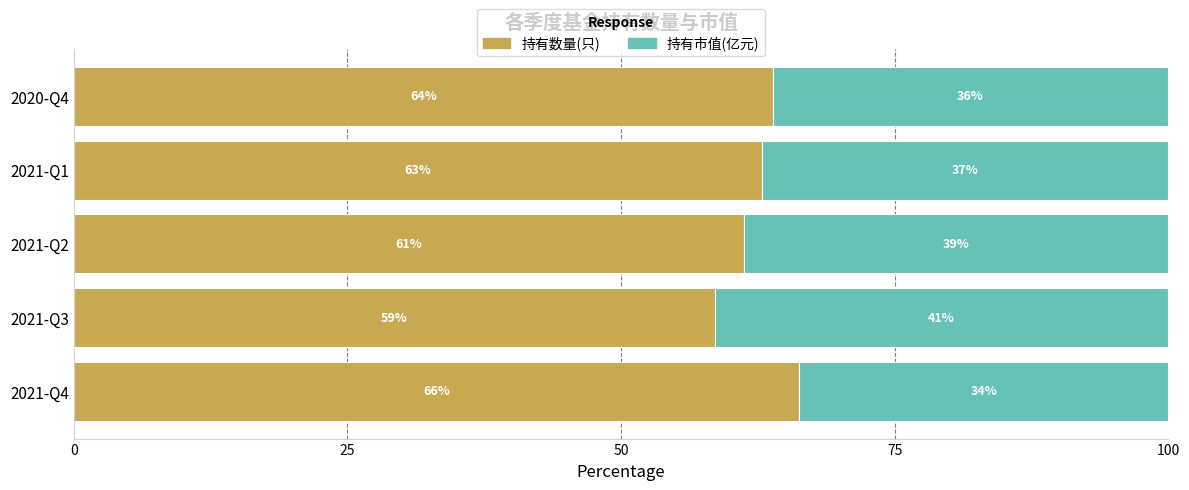

At which label is 持有数量(只) closest to 62?

2021-Q2